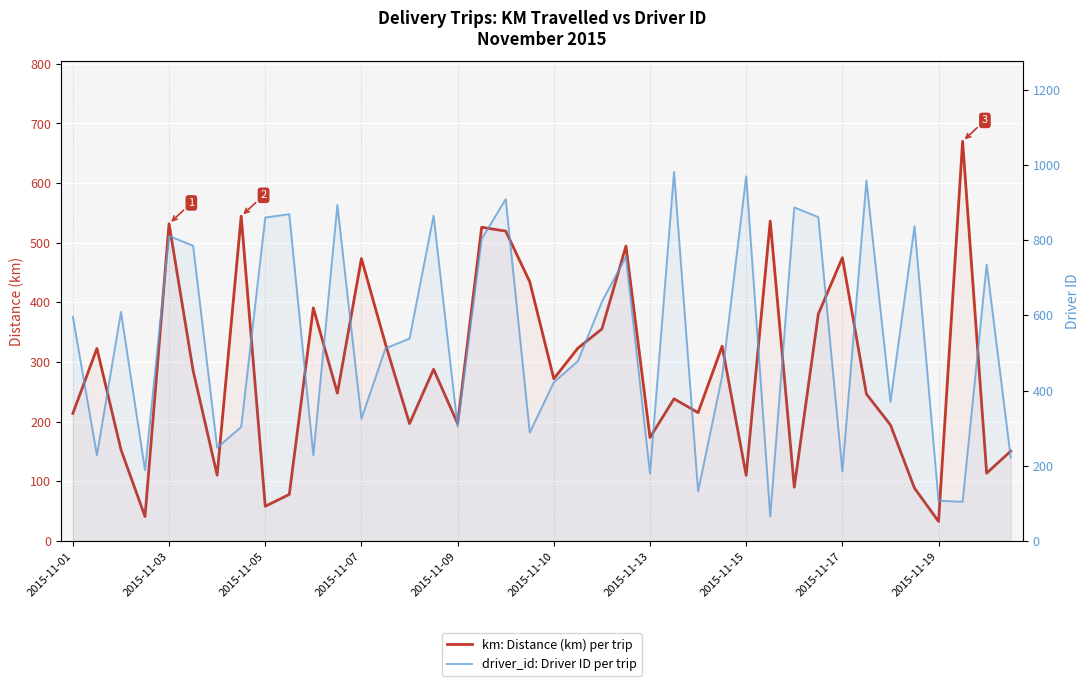

What is the difference between the maximum and minimum values in the driver_id: Driver ID per trip series?

916.0